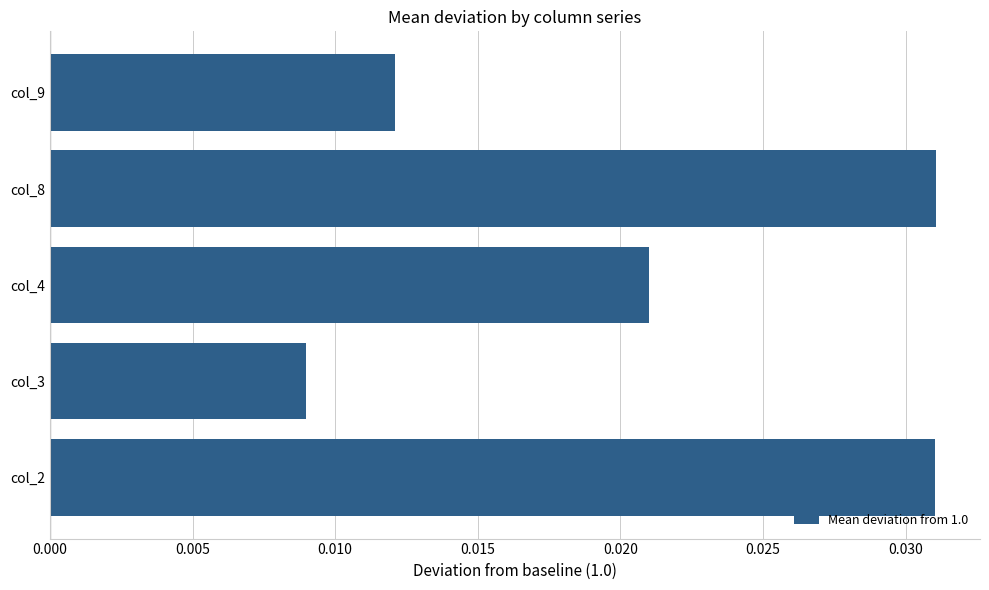

What is the sum of all values?

0.1